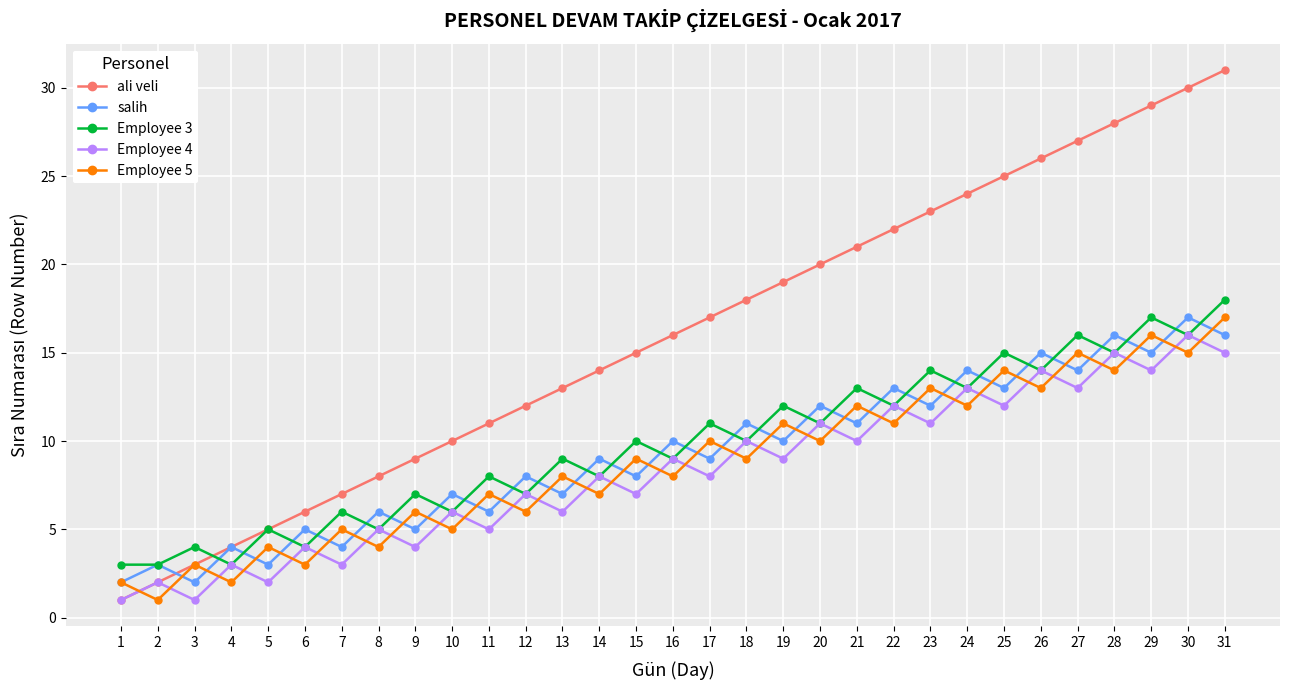

At which label does Employee 5 reach its peak?

31